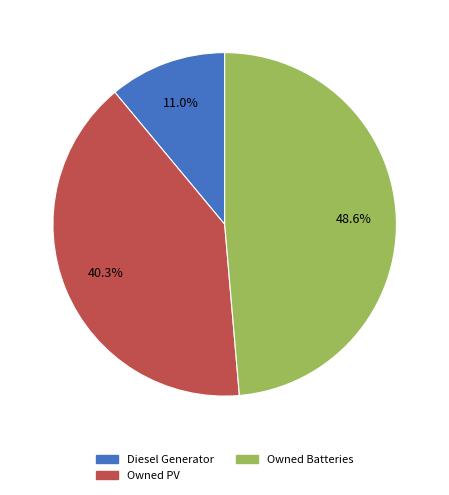

Is it true that Owned PV is 54% of the pie?

False